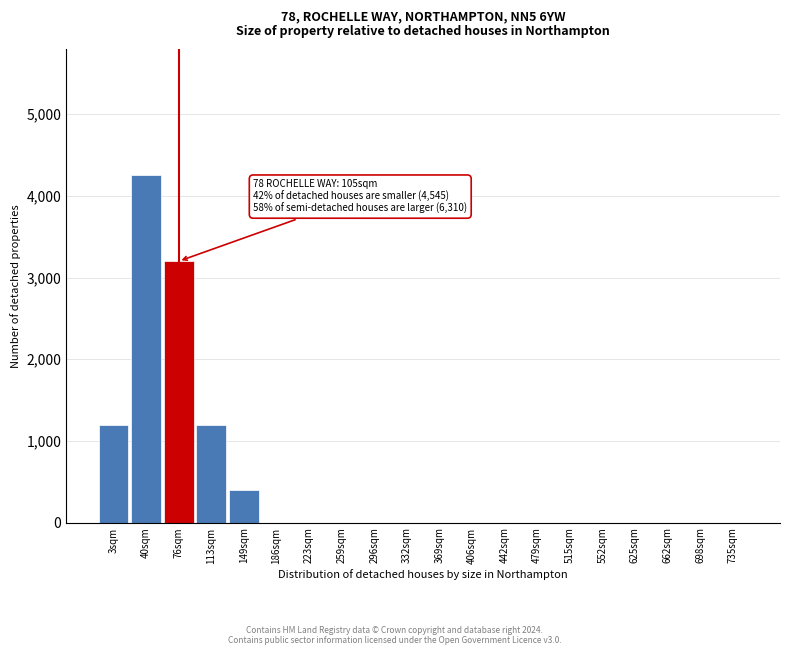

Reading left to right, list all the values displayed in this chart.

3sqm=1200	40sqm=4250	76sqm=3200	113sqm=1200	149sqm=400	186sqm=0	223sqm=0	259sqm=0	296sqm=0	332sqm=0	369sqm=0	406sqm=0	442sqm=0	479sqm=0	515sqm=0	552sqm=0	625sqm=0	662sqm=0	698sqm=0	735sqm=0